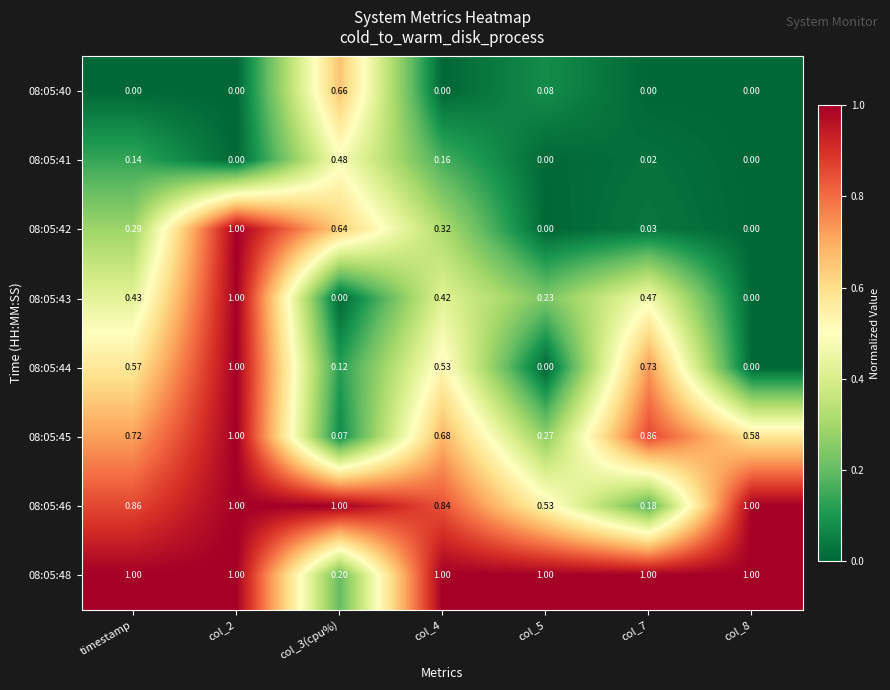

Is the value of 08:05:42 at col_8 greater than the value of 08:05:46 at col_7?

No